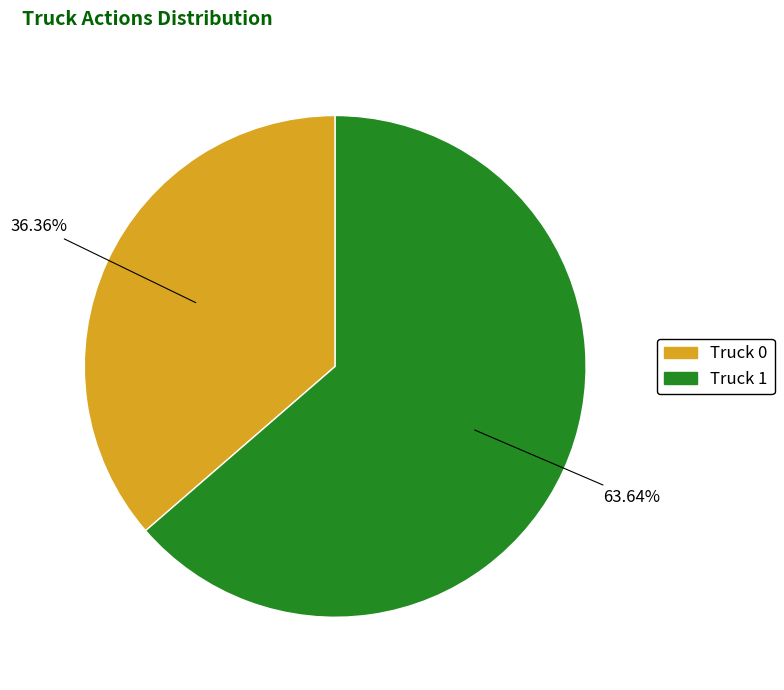

Approximately how many times larger is the value at Truck 0 compared to Truck 1?

0.6